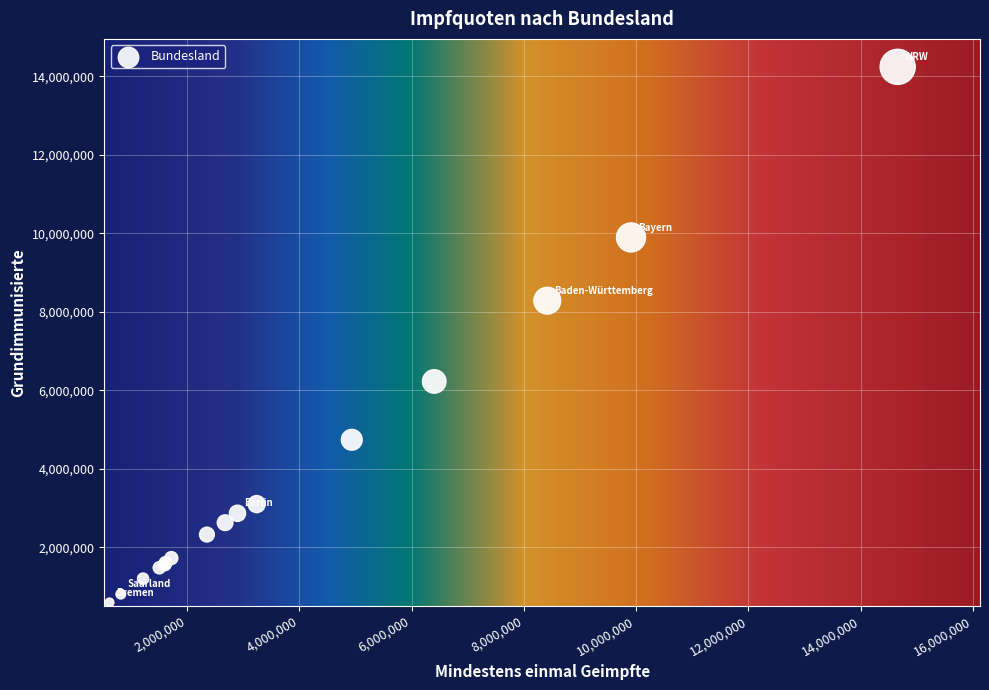

What Y value in the scatter plot is closest to 7421447?

8286904